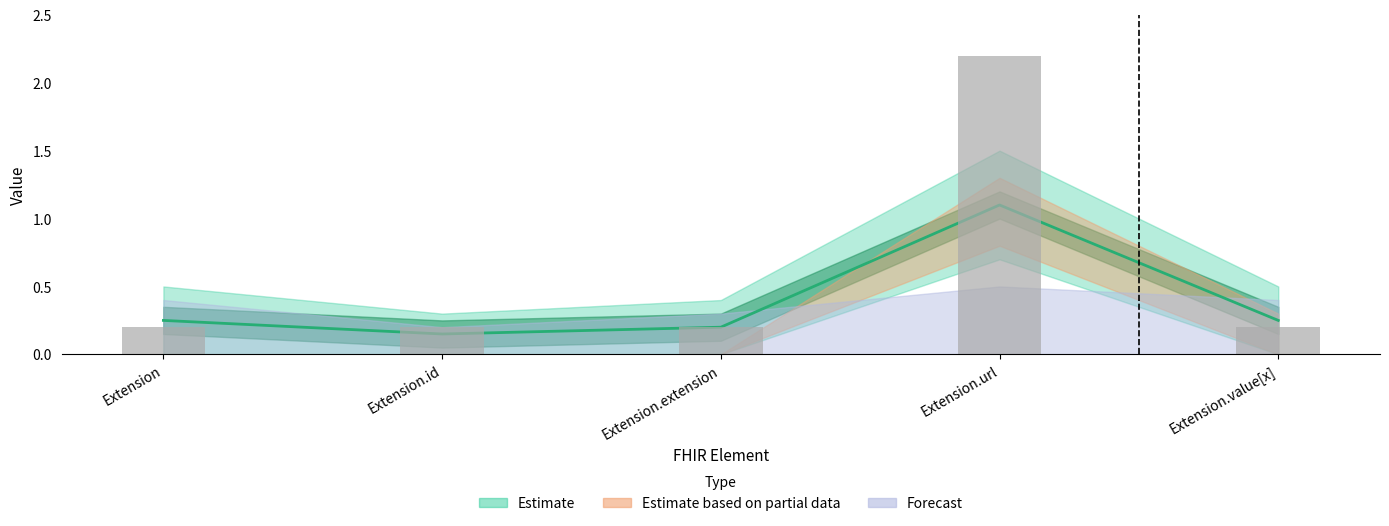

Rank the categories by Base Min value from lowest to highest.

Extension.id, Extension.extension, Extension, Extension.value[x], Extension.url